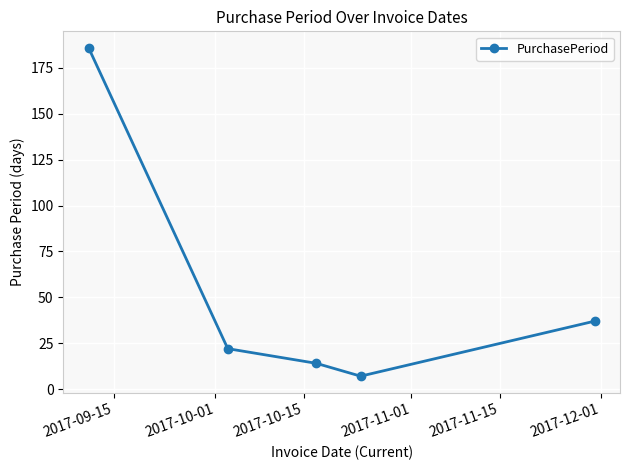

Is this an area chart (filled region under the line)?

No